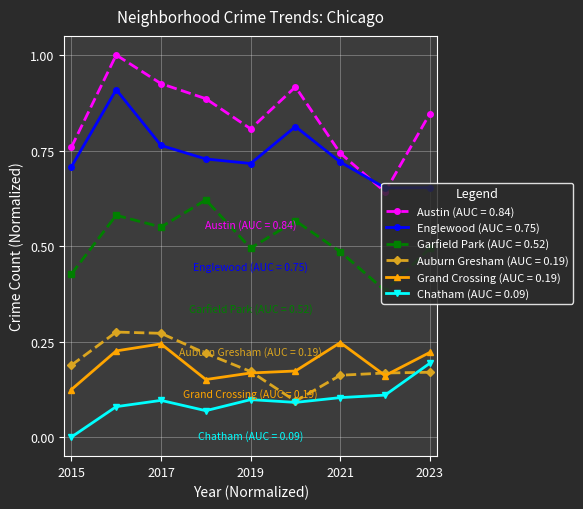

Does the chart display data point markers on the line(s)?

Yes